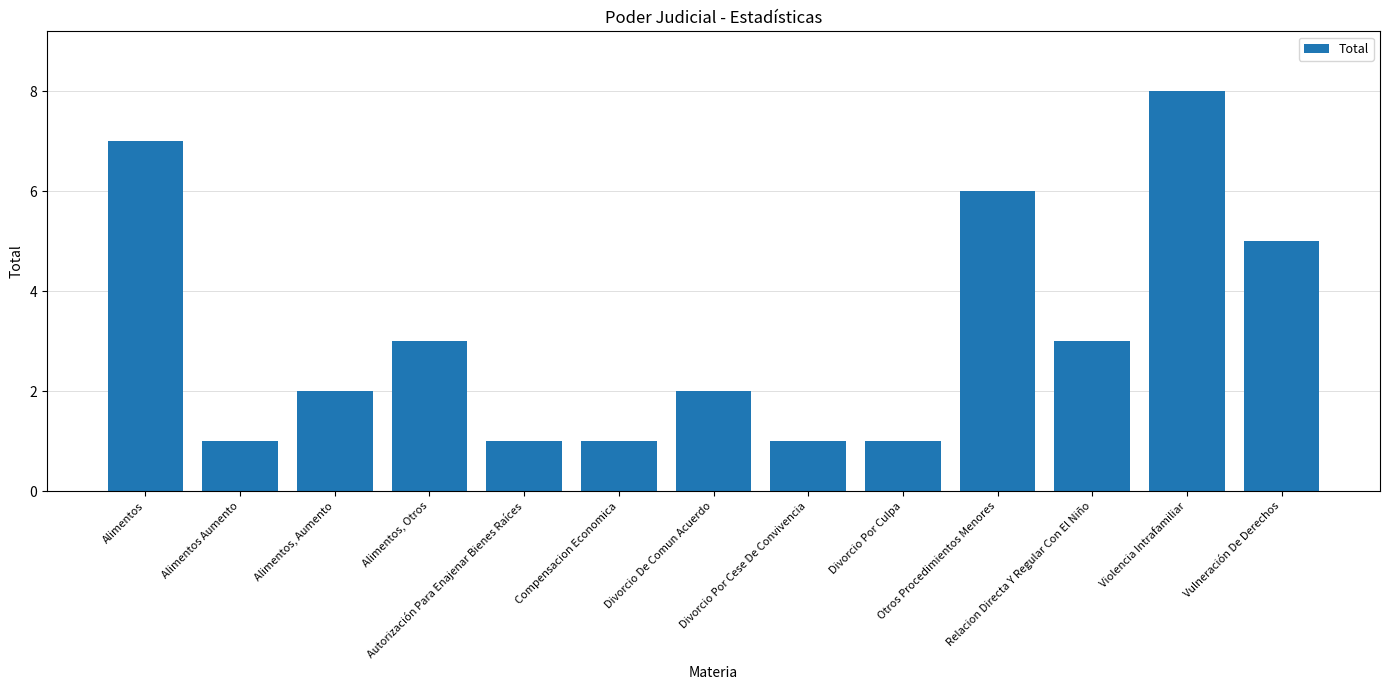

The value at Vulneración De Derechos is 5. True or false?

True